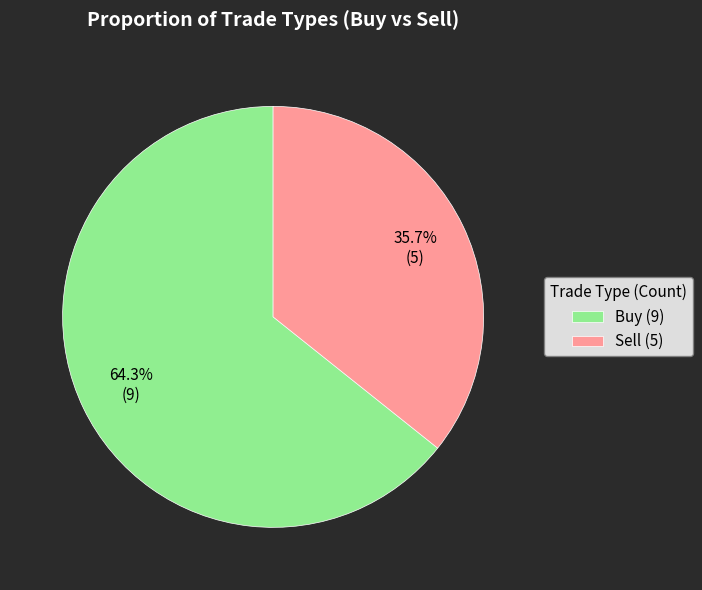

Is there any slice that represents more than half of the pie?

Yes